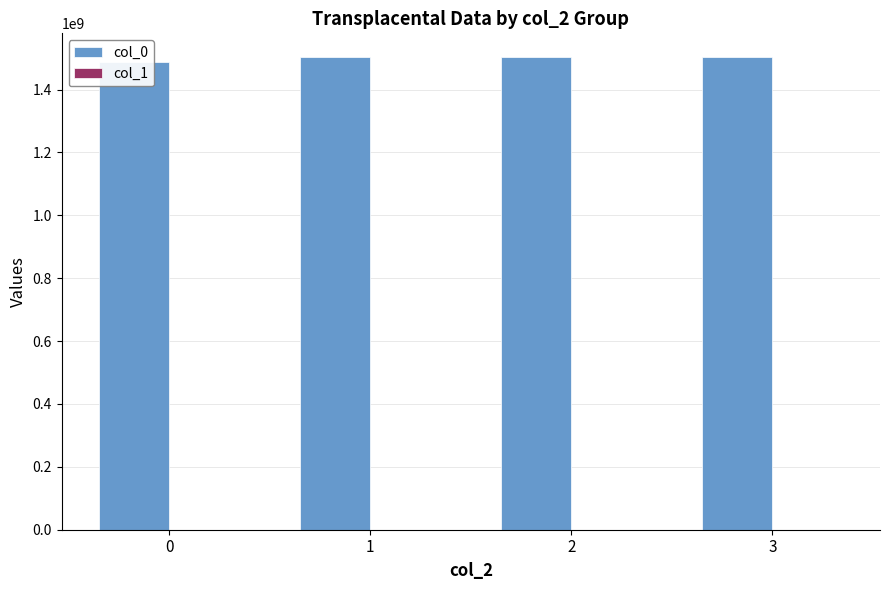

Reading left to right, list all the values displayed in this chart.

col_0: 0=1487598372	1=1503494129	2=1503584157	3=1503627375
col_1: 0=0	1=20	2=20	3=22